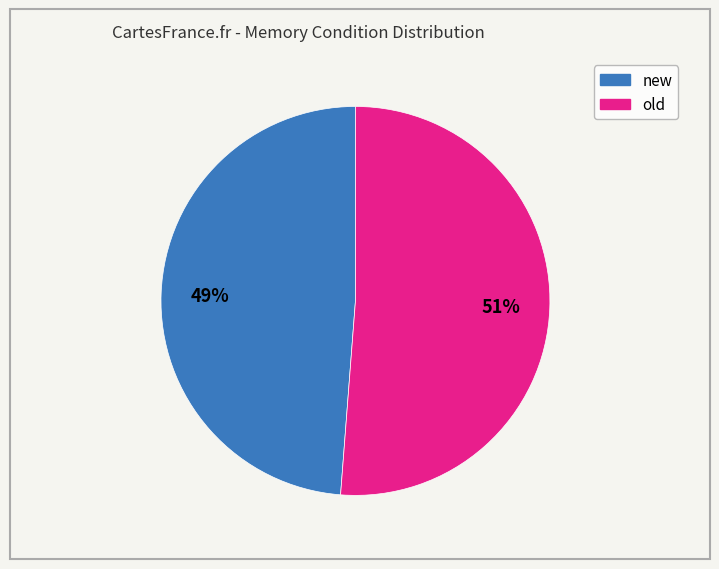

What is the smallest slice in the pie chart?

new